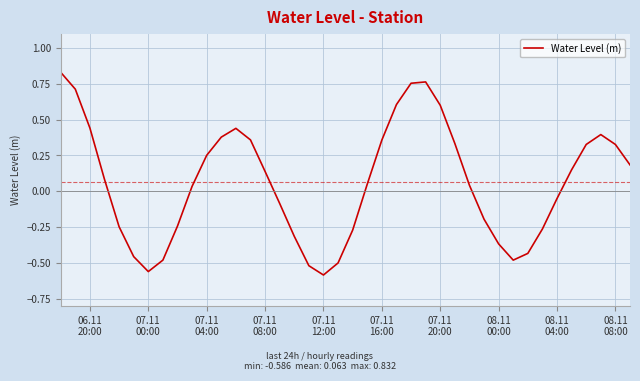

Is this an area chart (filled region under the line)?

No